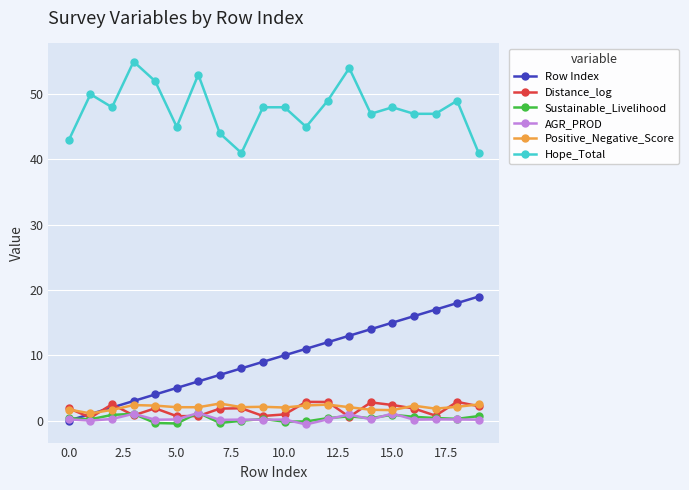

What are all the series names shown in the legend?

Row Index, Distance_log, Sustainable_Livelihood, AGR_PROD, Positive_Negative_Score, Hope_Total